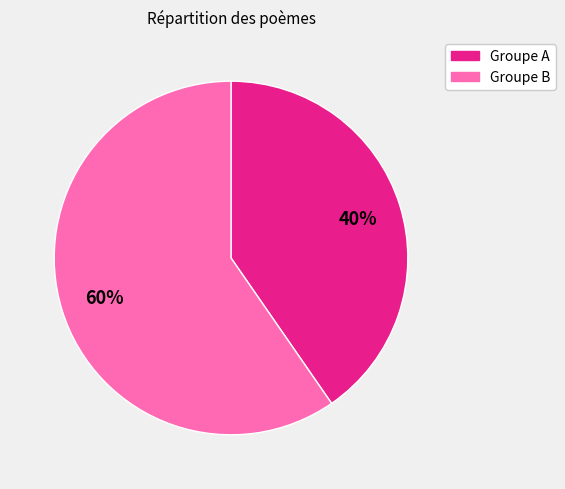

Is there any slice that represents more than half of the pie?

Yes